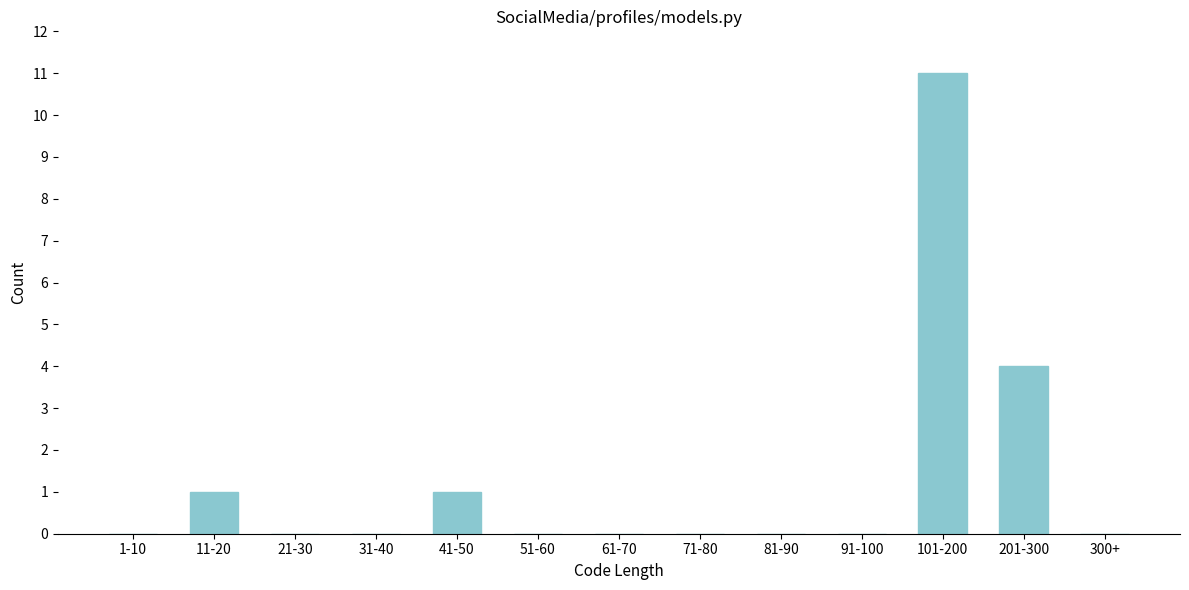

Reading left to right, list all the values displayed in this chart.

1-10=0	11-20=1	21-30=0	31-40=0	41-50=1	51-60=0	61-70=0	71-80=0	81-90=0	91-100=0	101-200=11	201-300=4	300+=0